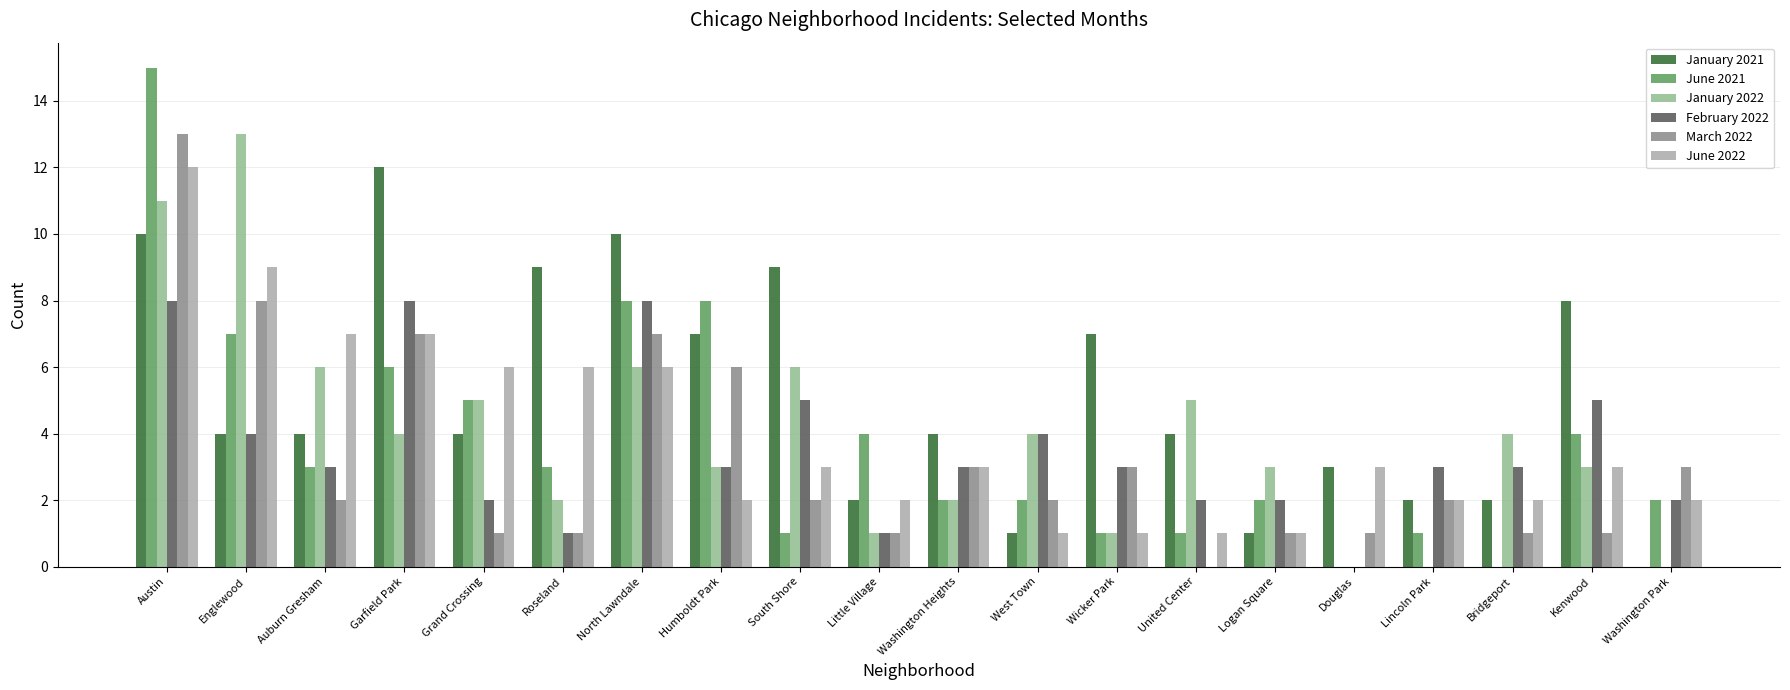

Which series has the largest total across all categories?

January 2021